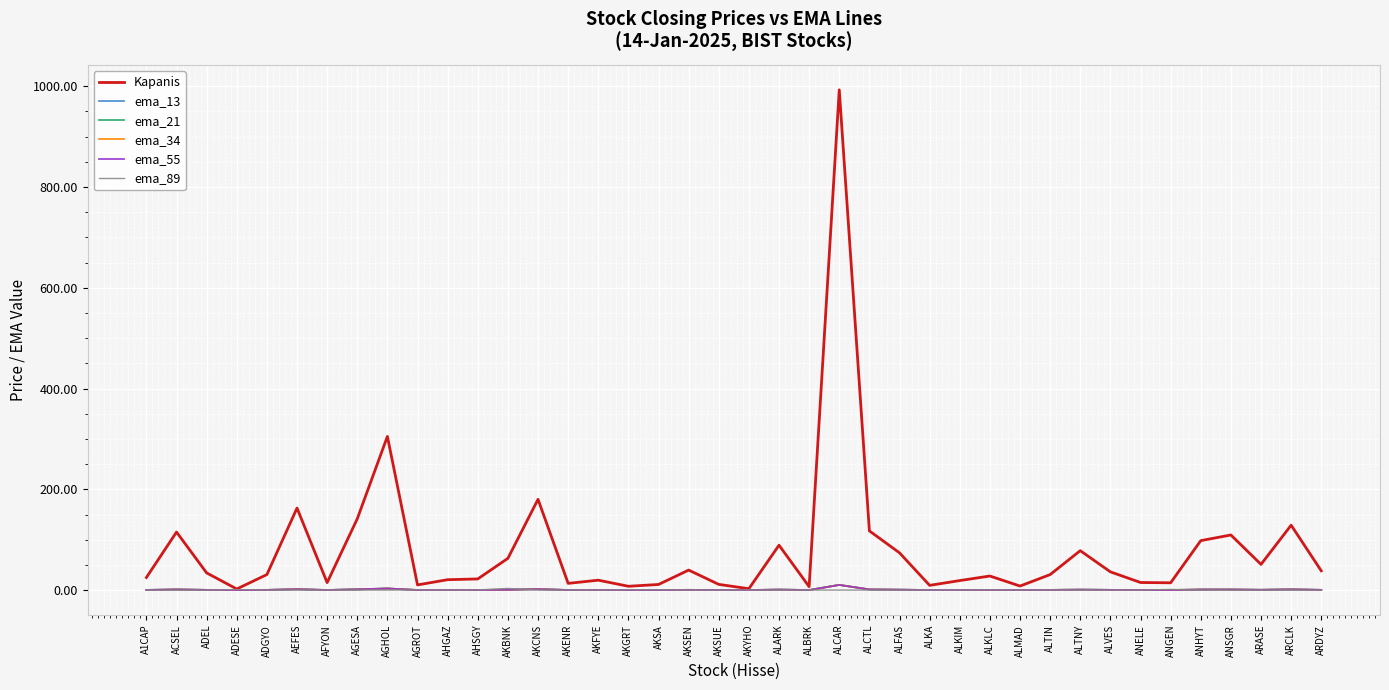

Which category has the highest value across all series?

ALCAR